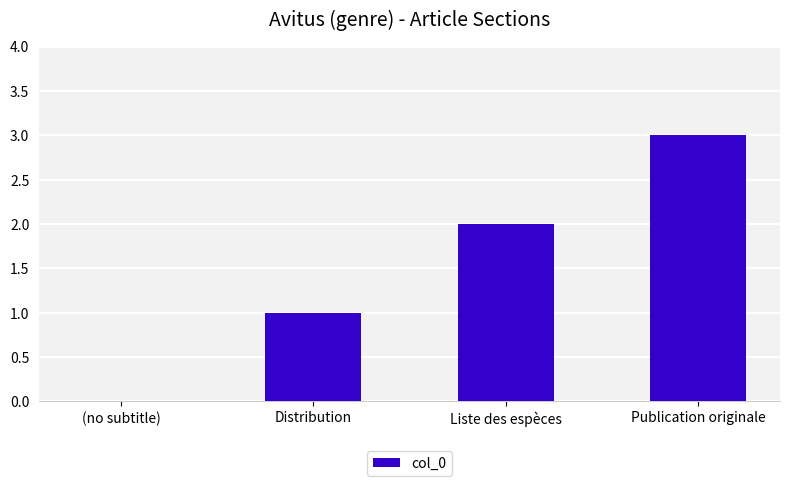

The value at Publication originale is 2. True or false?

False